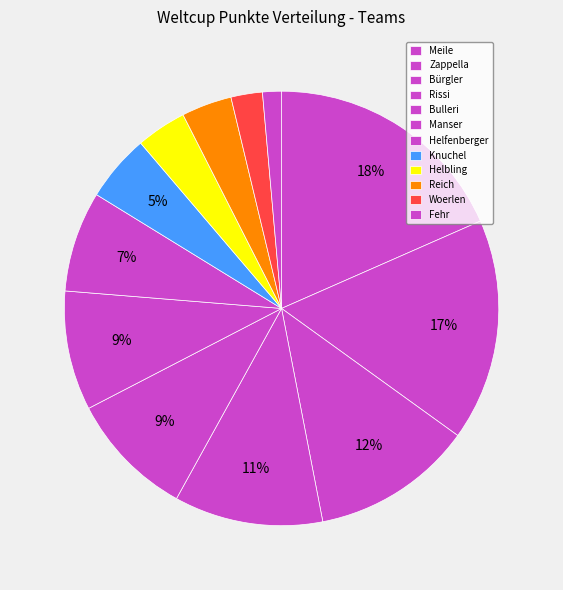

To the nearest percent, what percentage of the pie is Bürgler?

12%